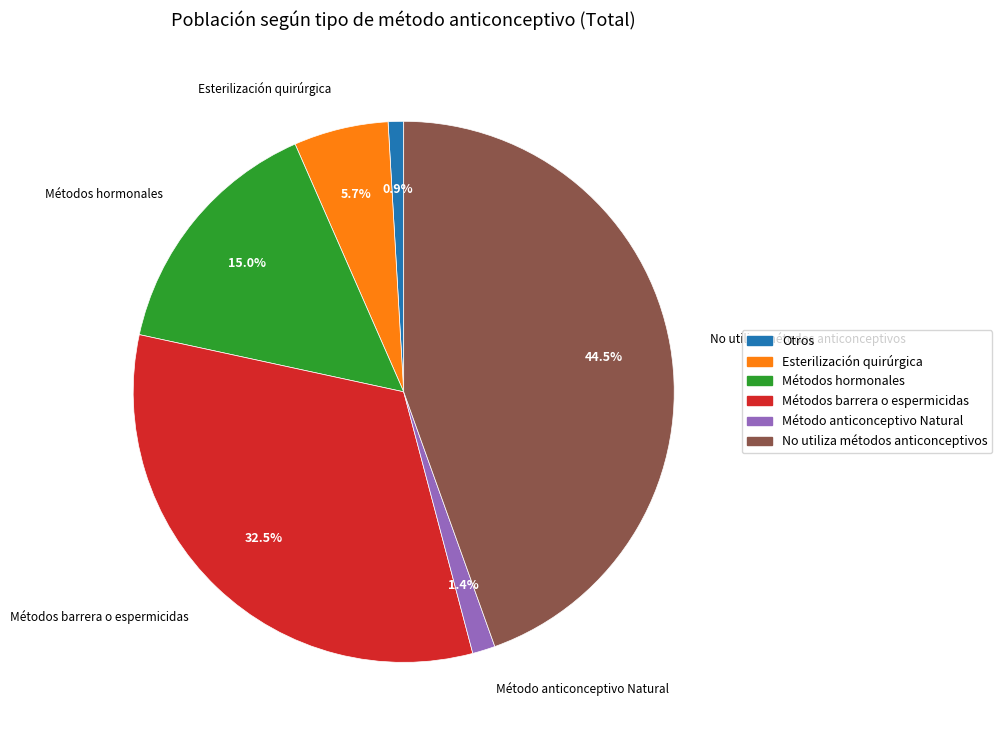

How many slices are in this pie chart?

6